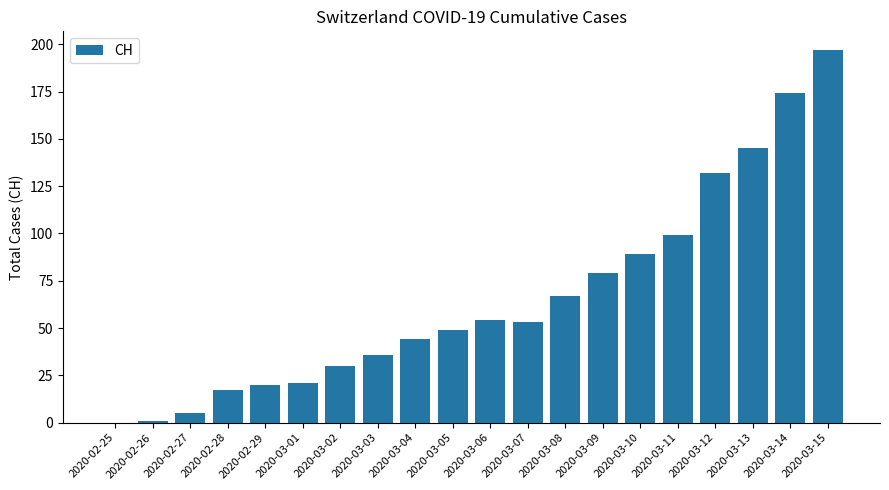

The value at 2020-03-11 is 99. True or false?

True